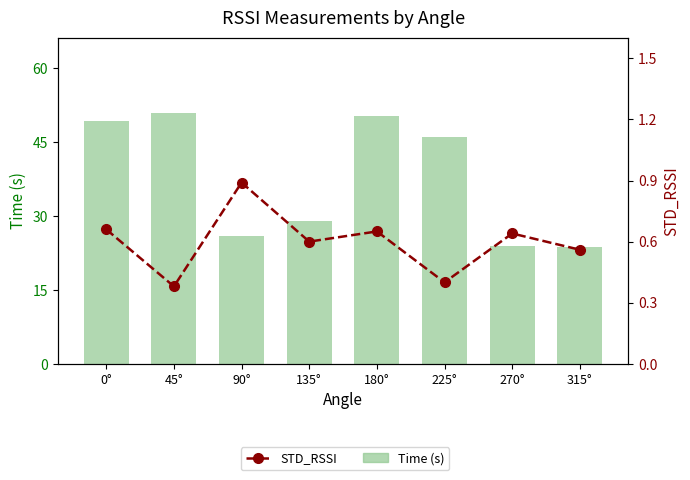

At which category is the sum across all series the highest?

45°